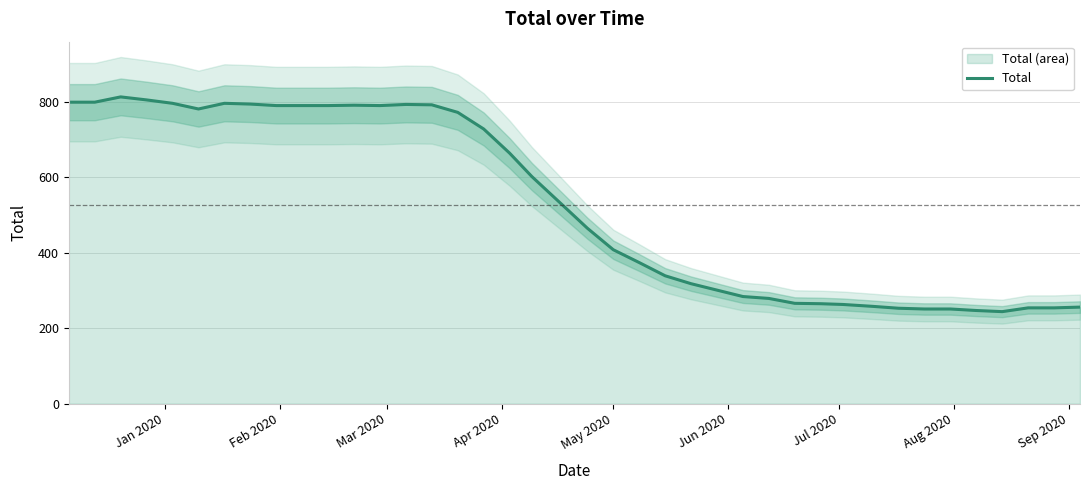

What is the smallest value displayed?

244